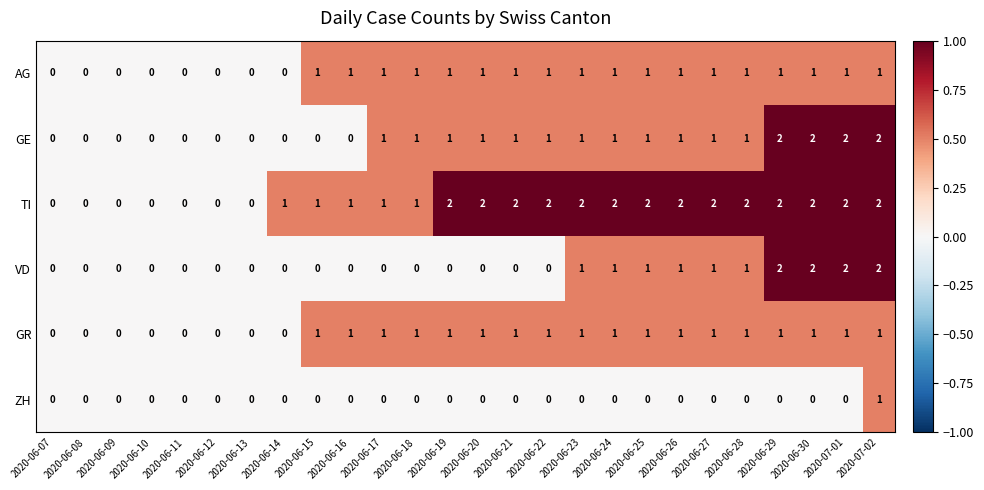

What is the sum of all TI values?

33